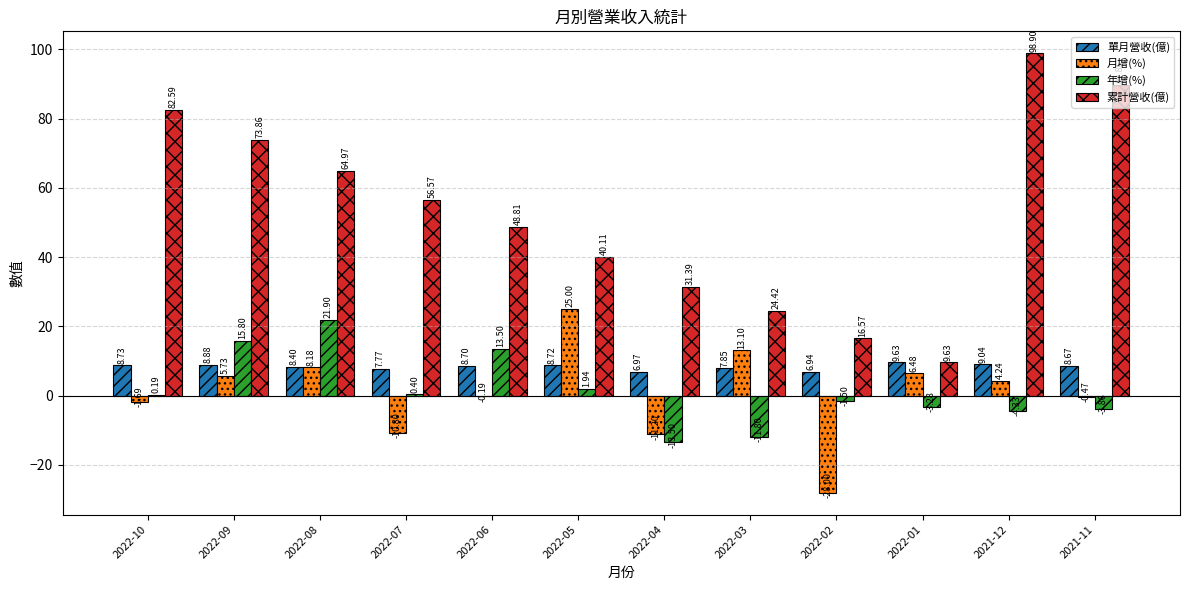

What is the sum of all 單月營收(億) values?

100.3